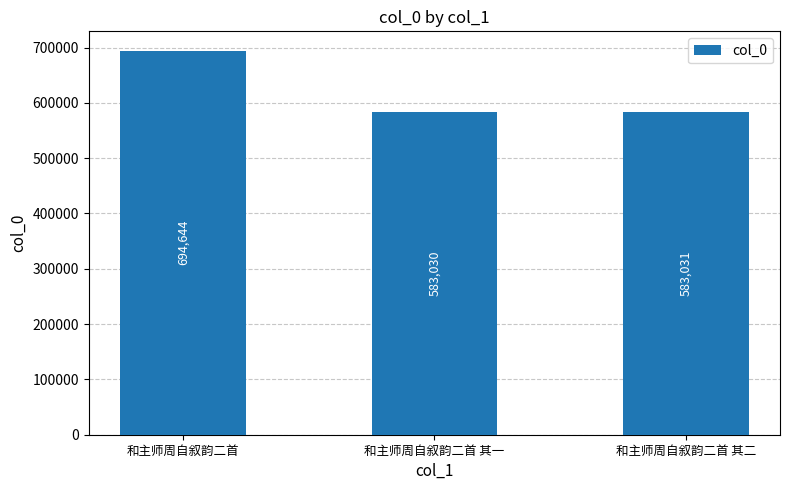

List the labels in order of value, smallest first.

和主师周自叙韵二首 其一, 和主师周自叙韵二首 其二, 和主师周自叙韵二首